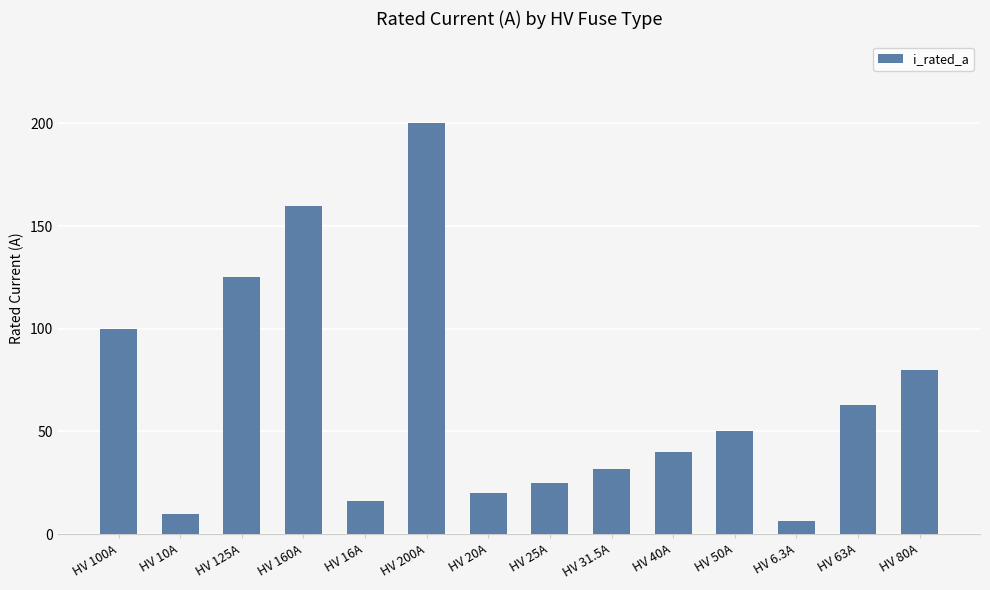

What is the value of the 7th bar from the left?

20.0